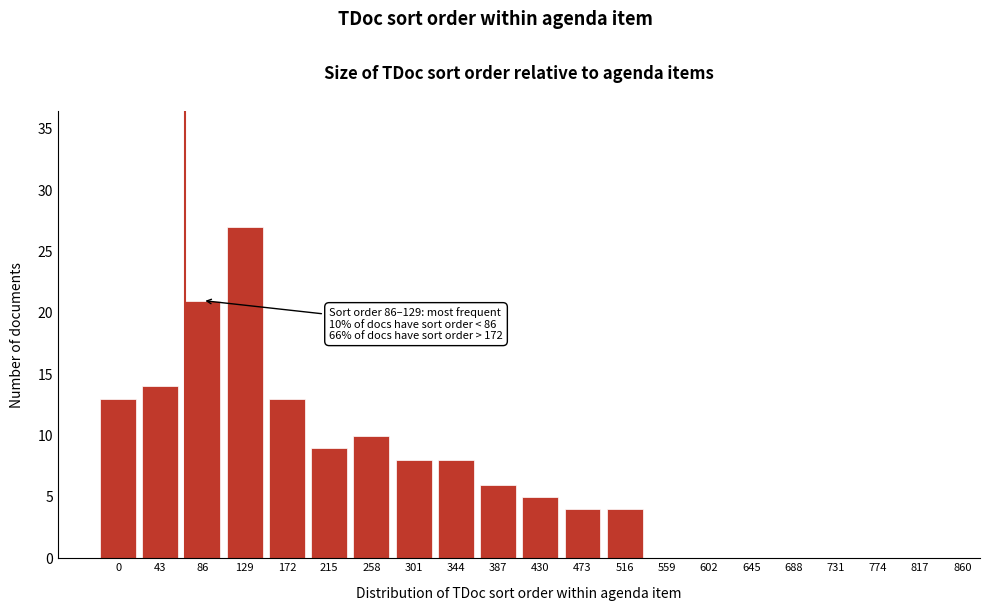

Reading left to right, extract all data points from this chart.

0=13	43=14	86=21	129=27	172=13	215=9	258=10	301=8	344=8	387=6	430=5	473=4	516=4	559=0	602=0	645=0	688=0	731=0	774=0	817=0